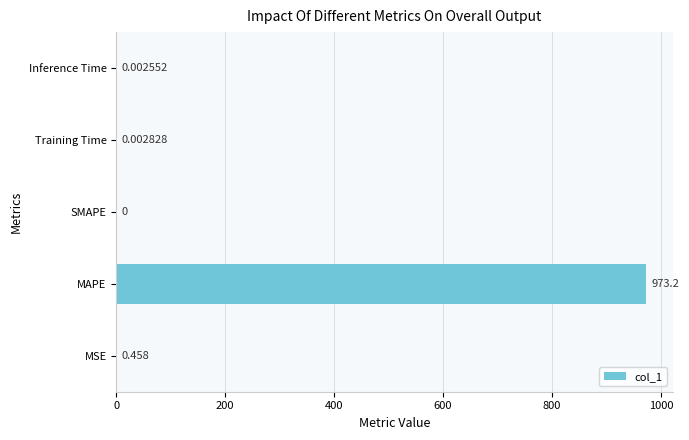

What is the average value?

194.7